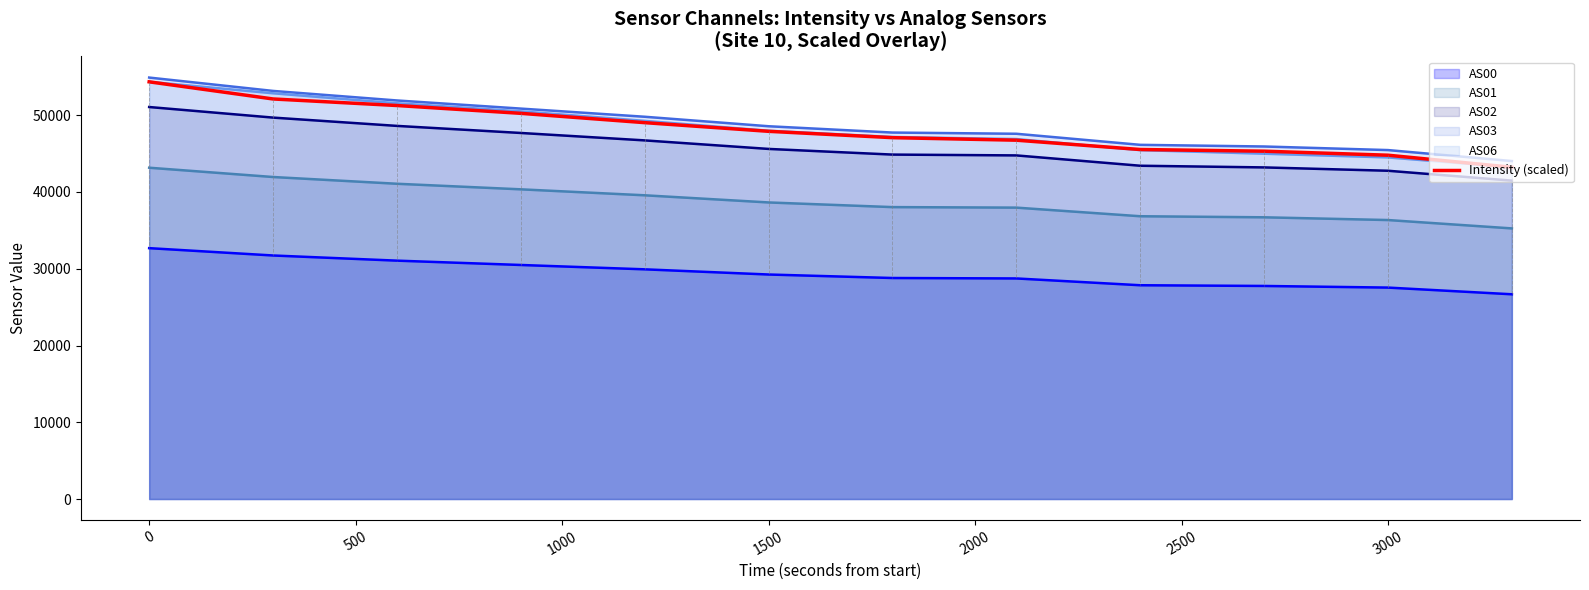

Reading left to right, extract all data points from this chart.

54349.0	52115.9	51263.6	50243.8	49030.8	47901.4	47075.2	46745.5	45532.7	45312.8	44789.8	43219.0